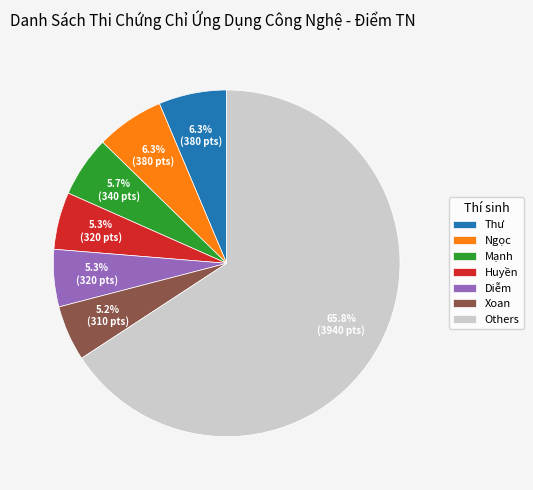

What percentage do Mạnh and Xoan together represent?

10.9%